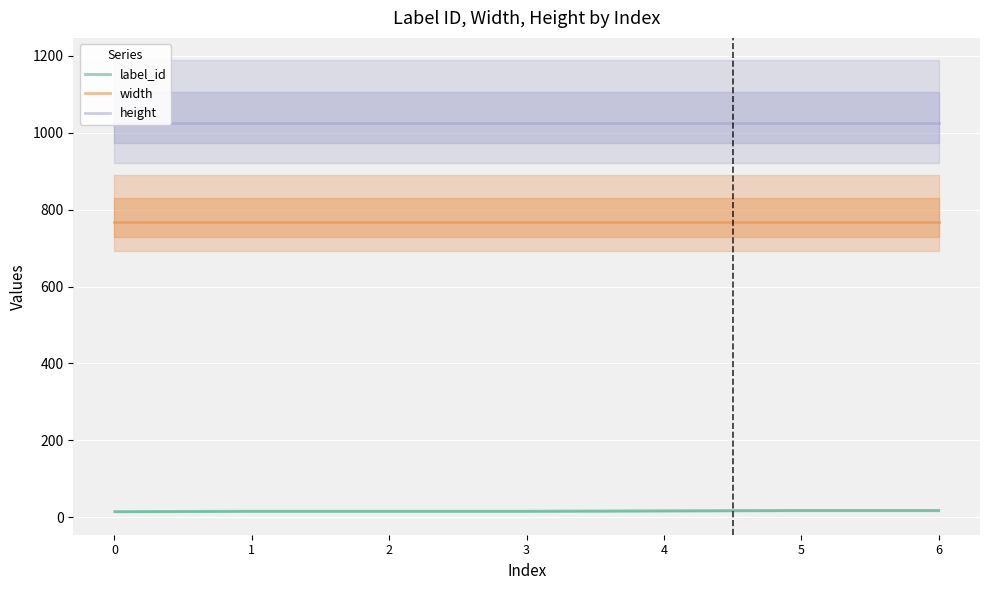

True or false: label_id has more than 0 points higher than both neighbors.

False